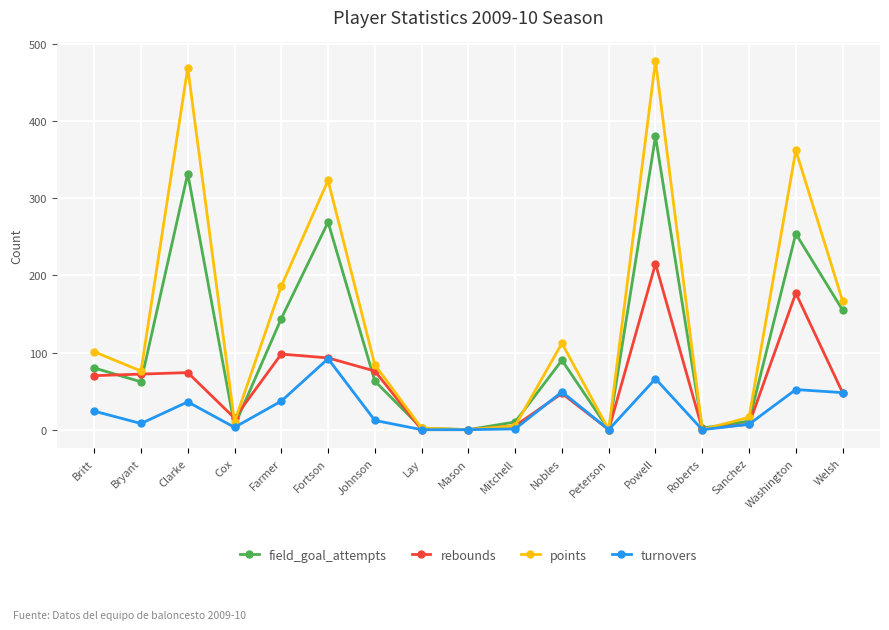

At which category does points reach its first local peak?

Clarke